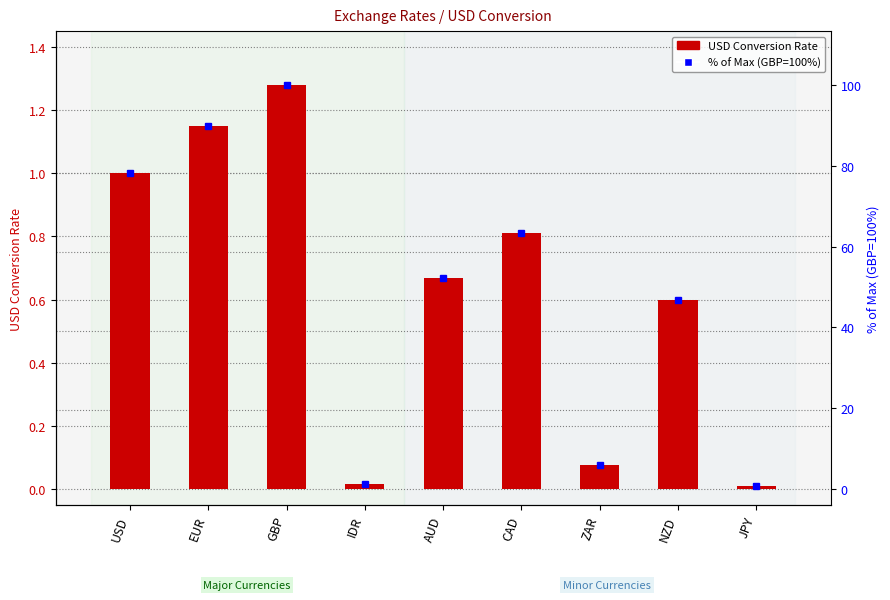

What is the difference between the values at AUD and NZD?

0.1